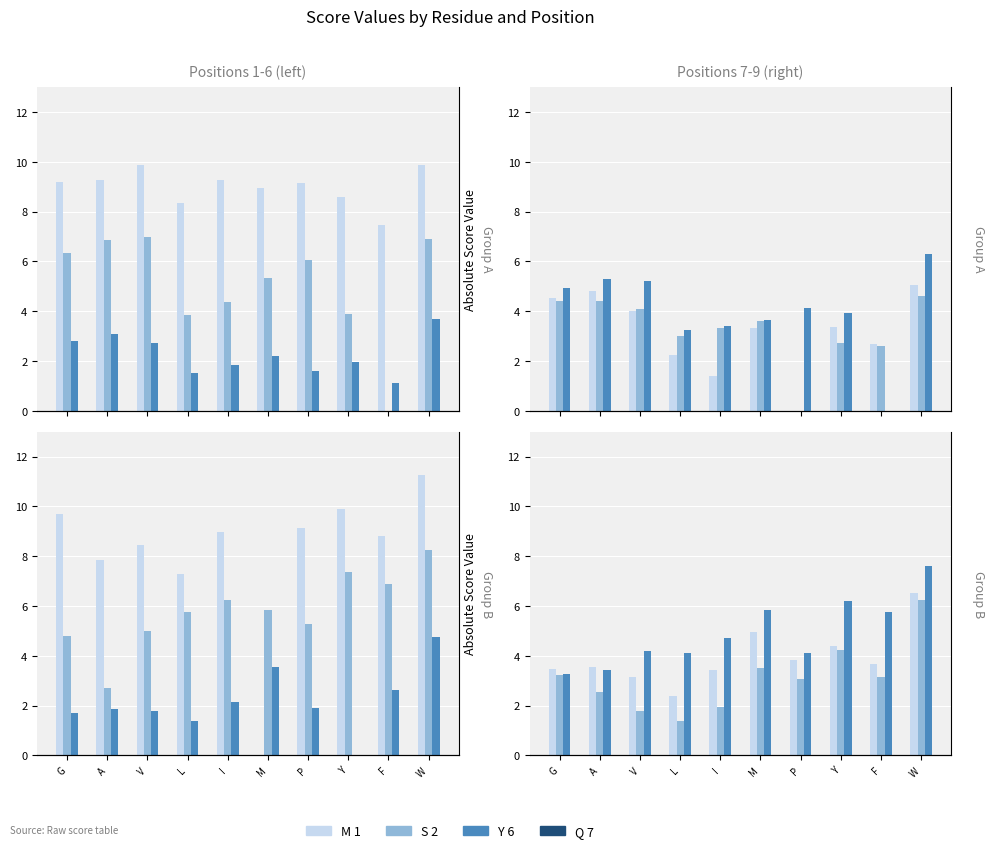

How many distinct data groups are displayed?

6